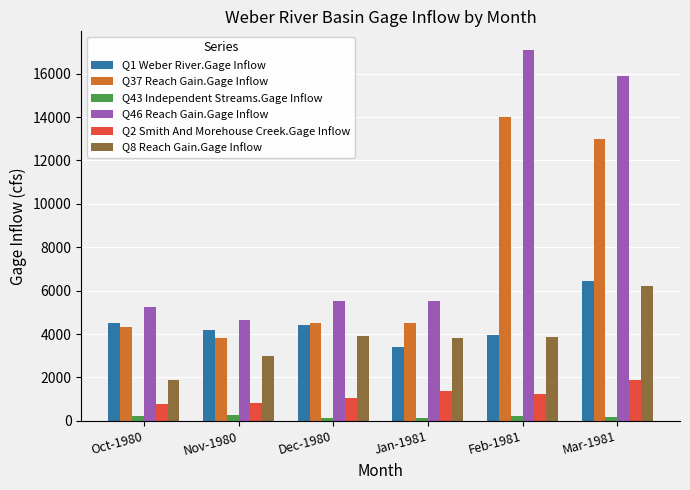

At which category is the sum across all series the highest?

Mar-1981